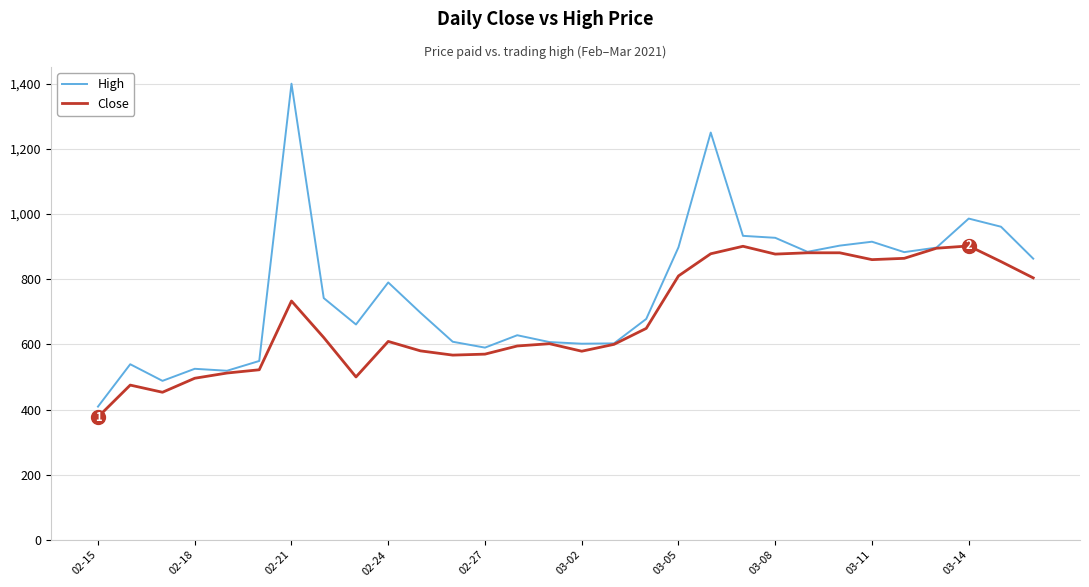

What is the greatest value displayed?

1400